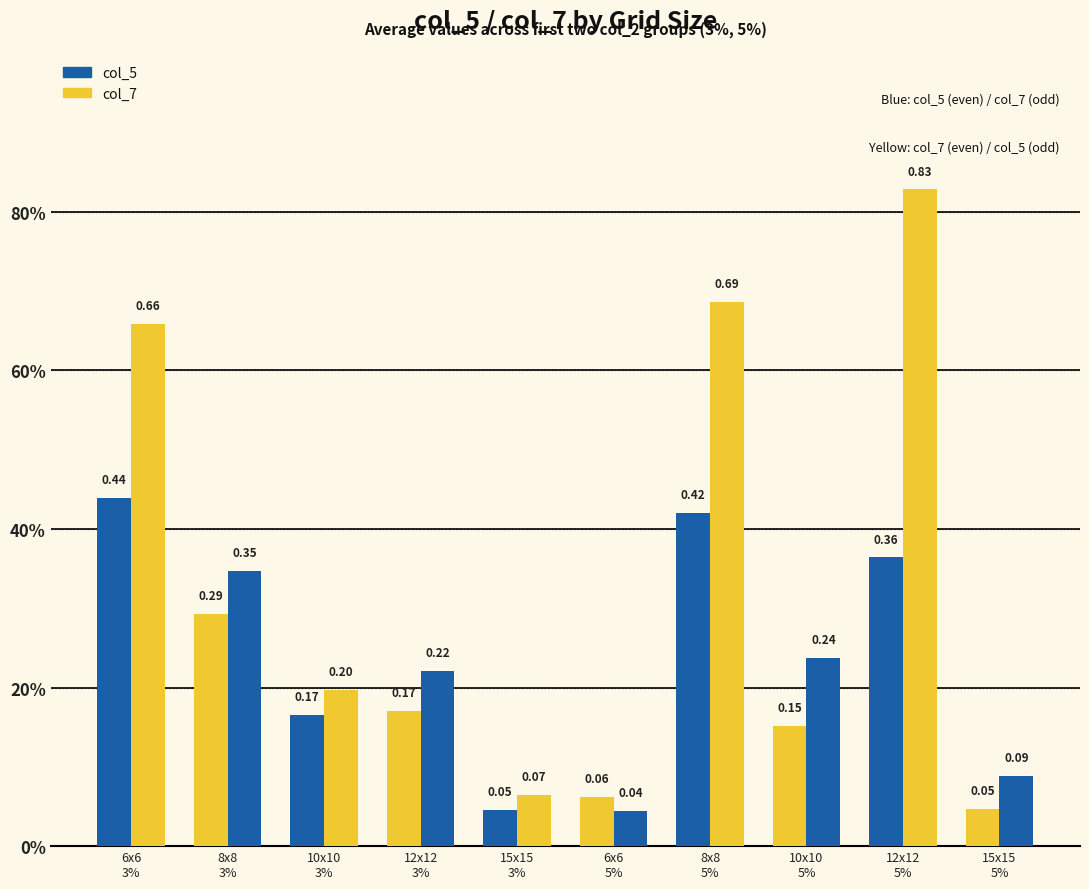

Which series has the largest range (max minus min)?

col_7